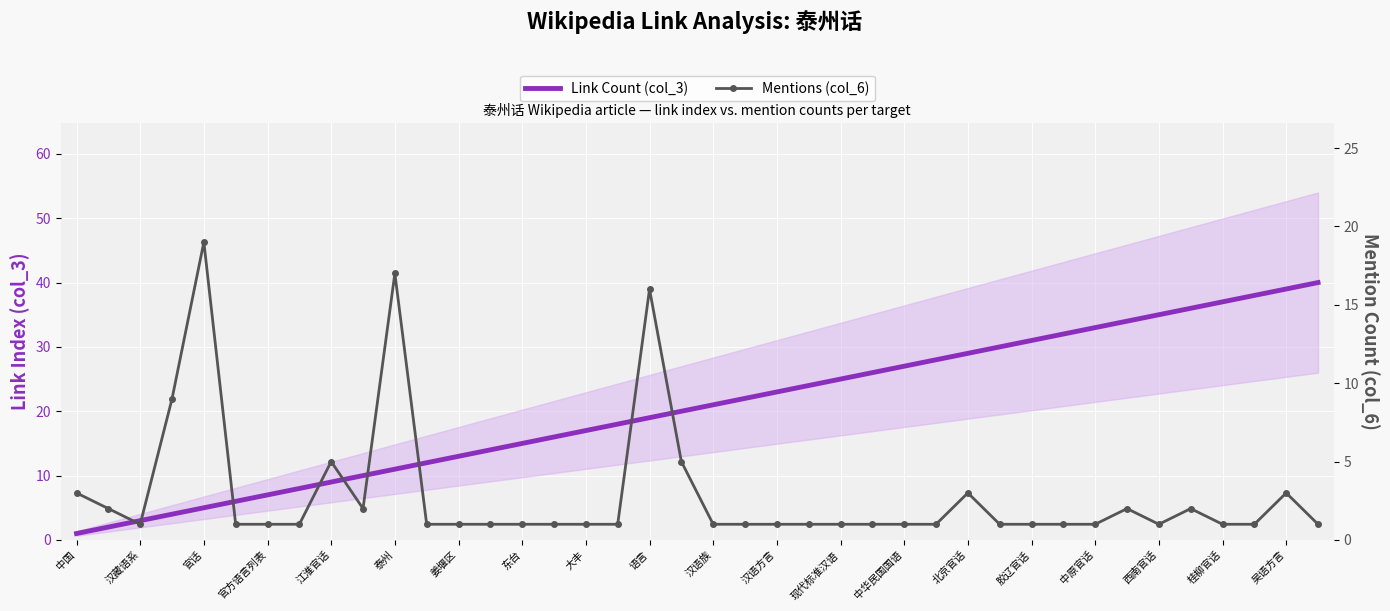

Is this an area chart (filled region under the line)?

No